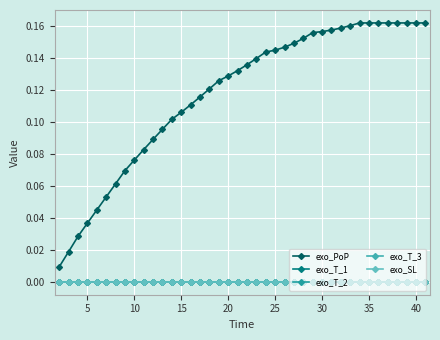

Does the chart have visible grid lines?

Yes